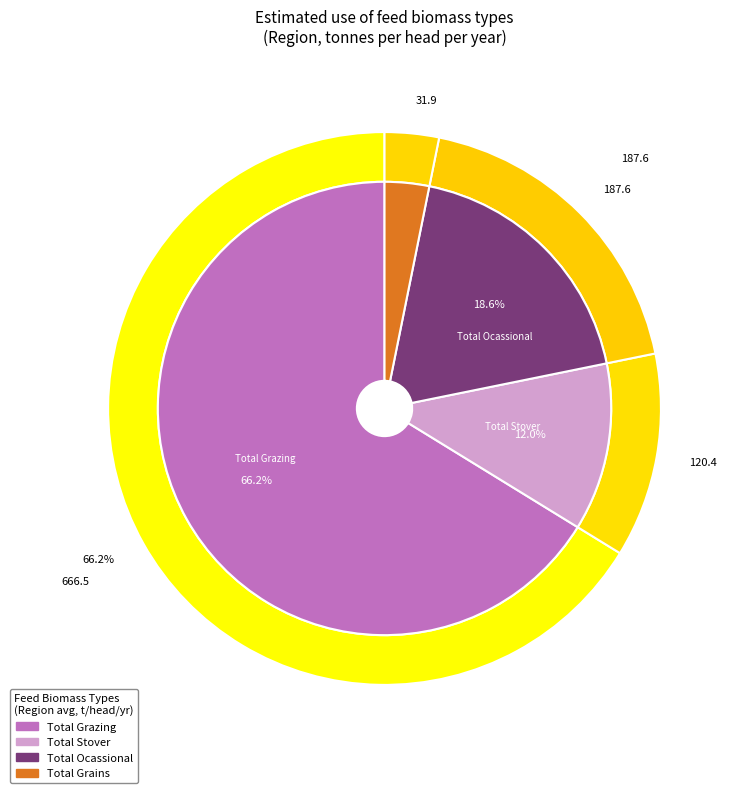

Which category has the smallest portion of the pie?

Total Grains